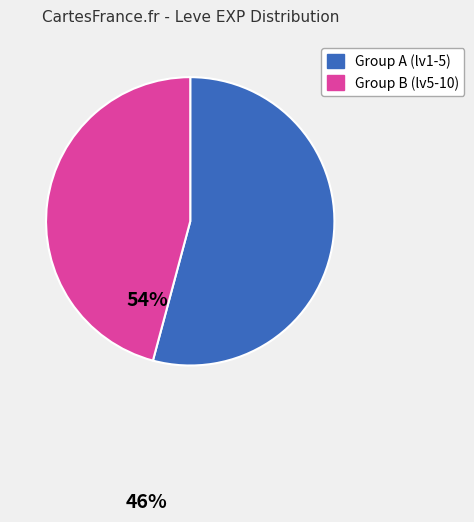

Rank the categories by value from highest to lowest.

Group A (lv1-5), Group B (lv5-10)